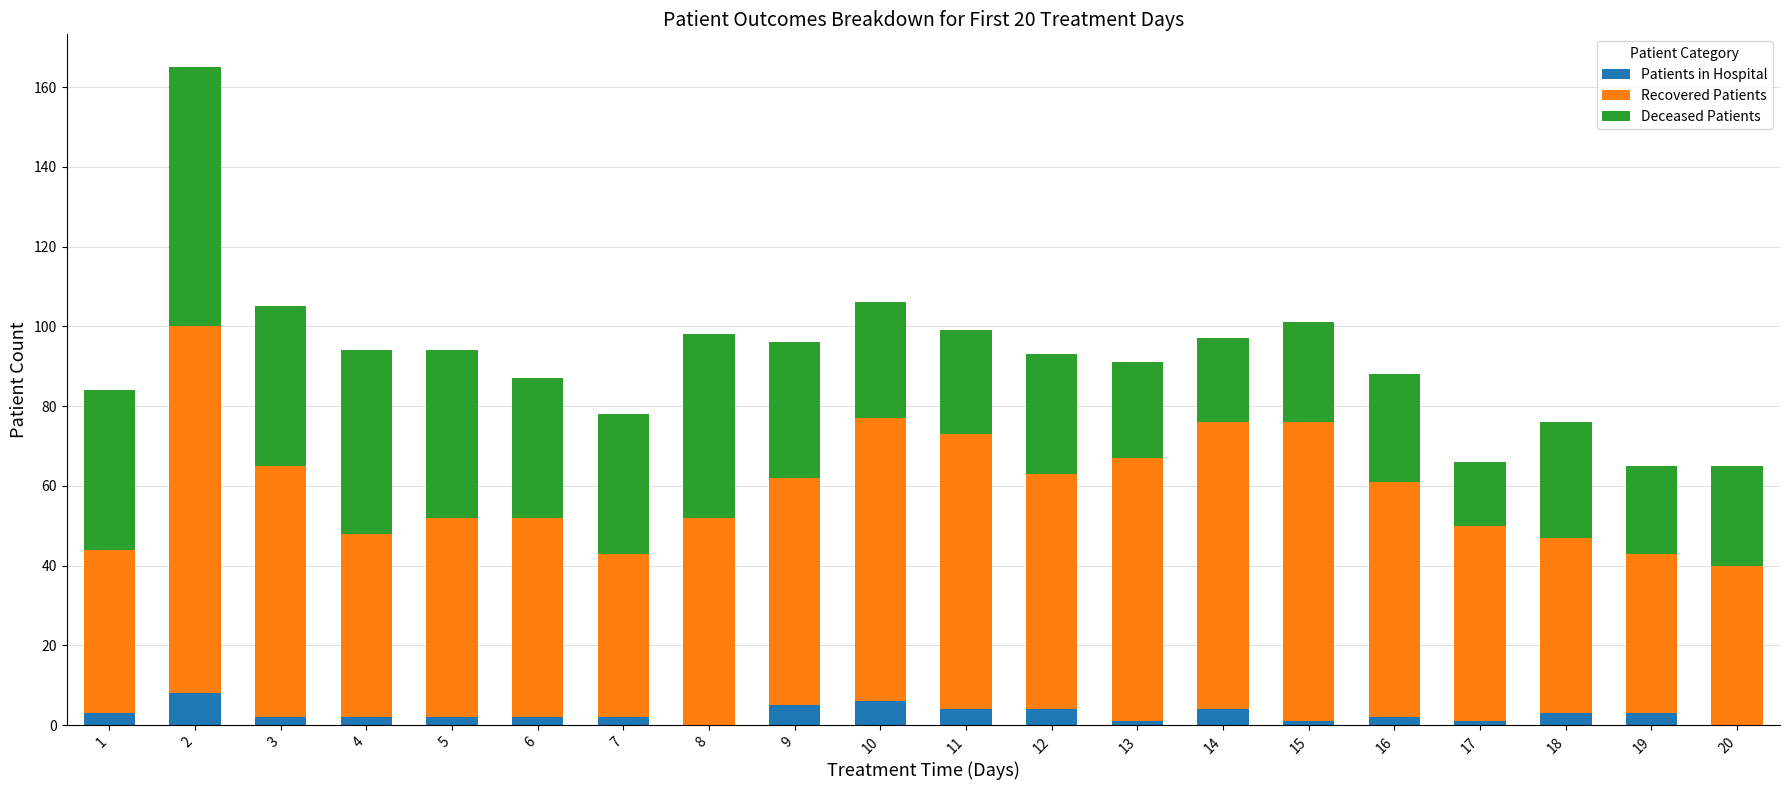

What are all the series names shown in the legend?

Patients in Hospital, Recovered Patients, Deceased Patients